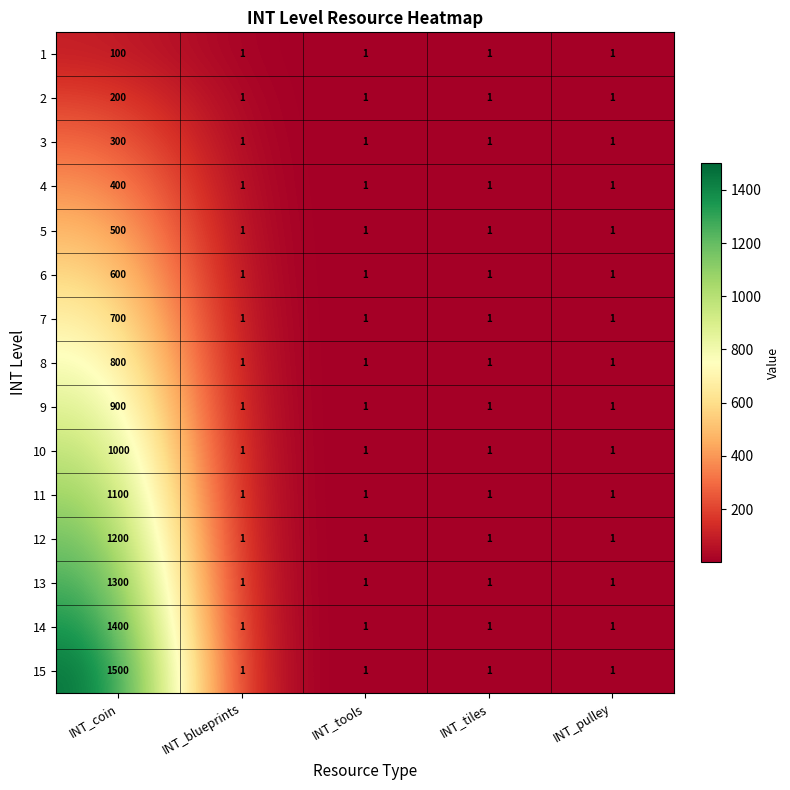

True or false: 15 has a value of 1500 at INT_coin.

True